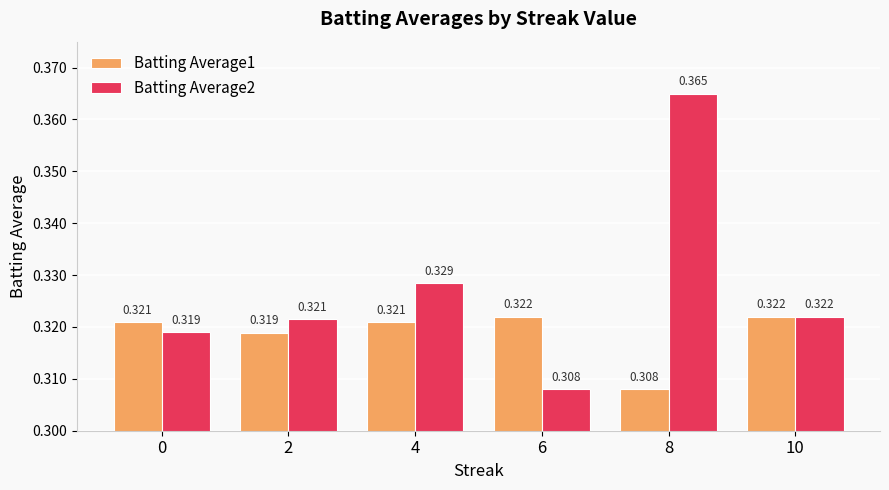

Is the value of Batting Average2 at 4 greater than the value of Batting Average1 at 10?

Yes